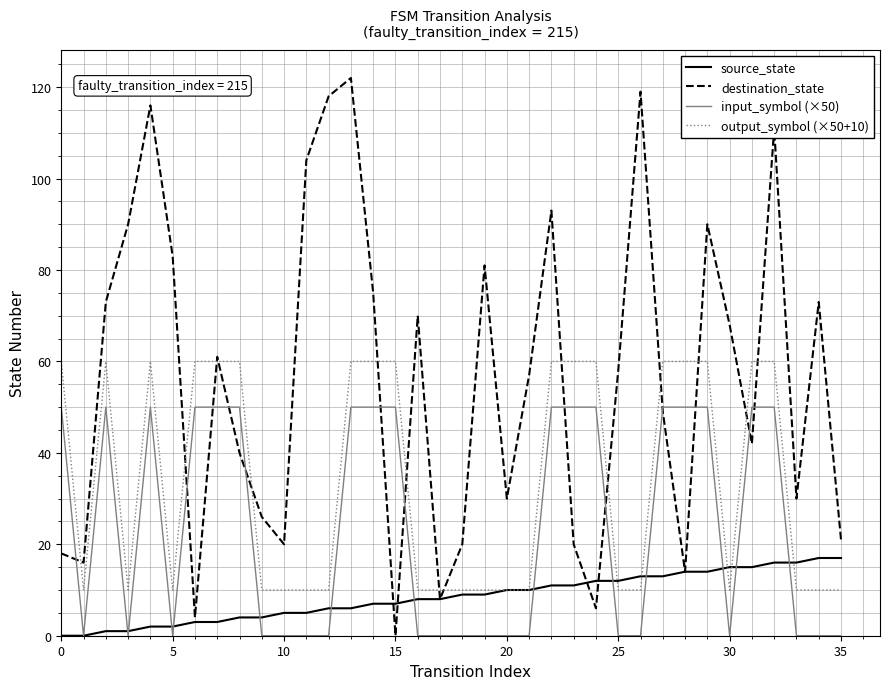

List the series in order of their peak value, highest first.

destination_state, output_symbol (×50+10), input_symbol (×50), source_state